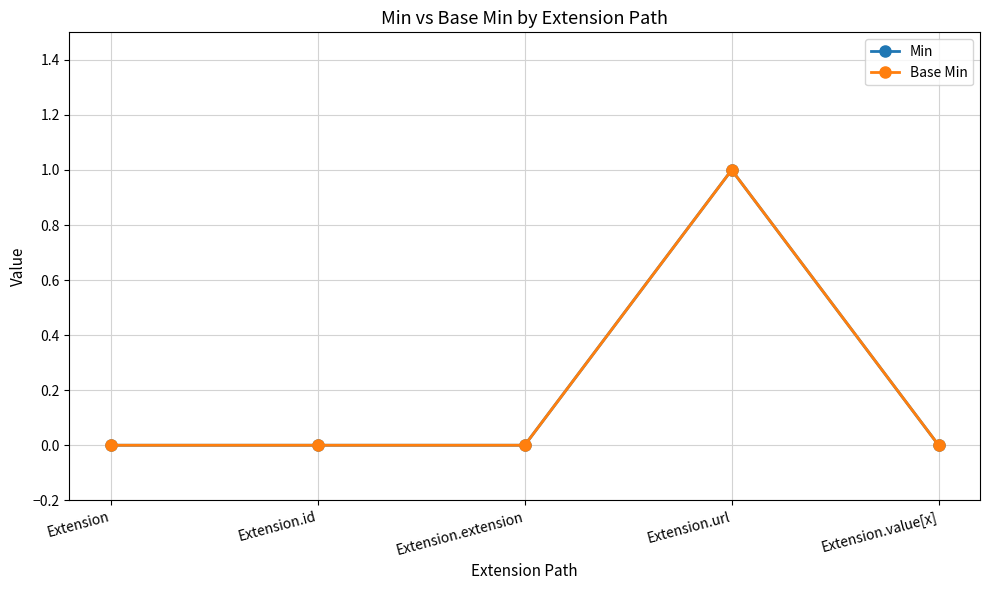

What position from the right is Extension.url?

2